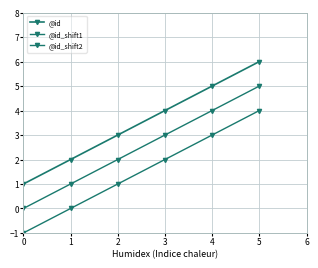

What is the highest value of the @id_shift2 series?

4